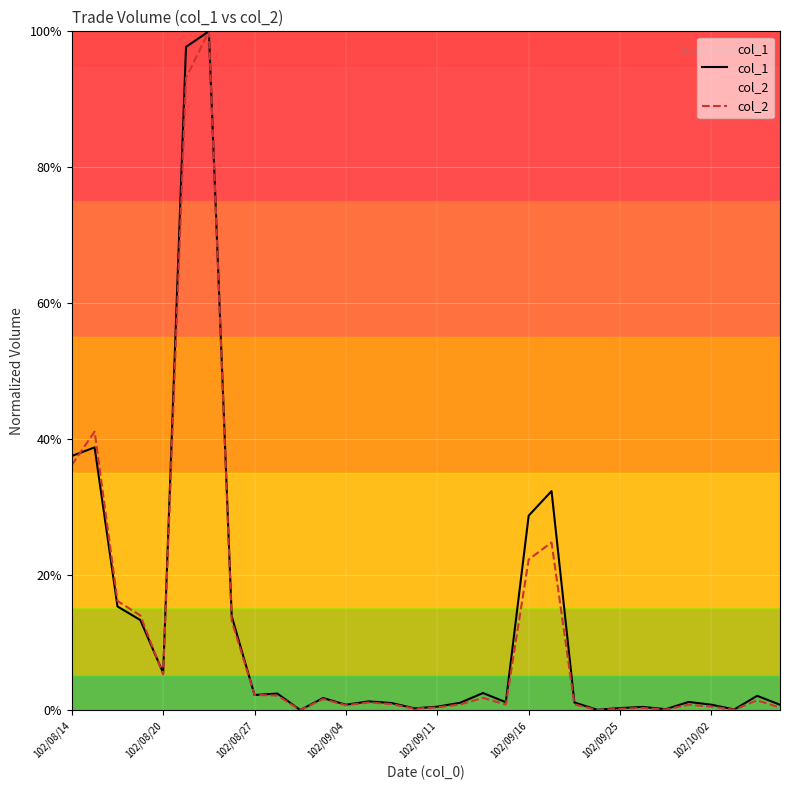

How many series are shown in this chart?

2